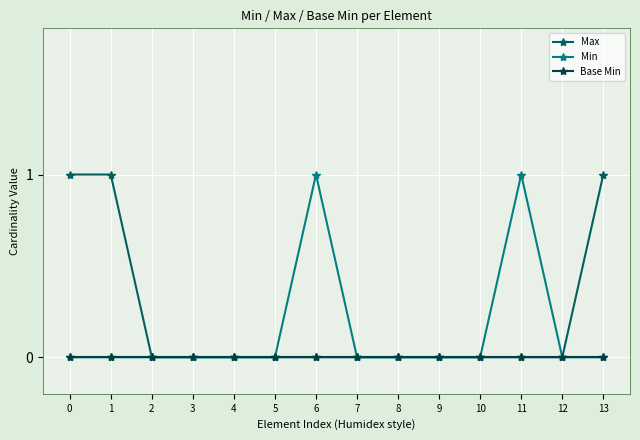

The value of Base Min at 3 is 0. True or false?

True